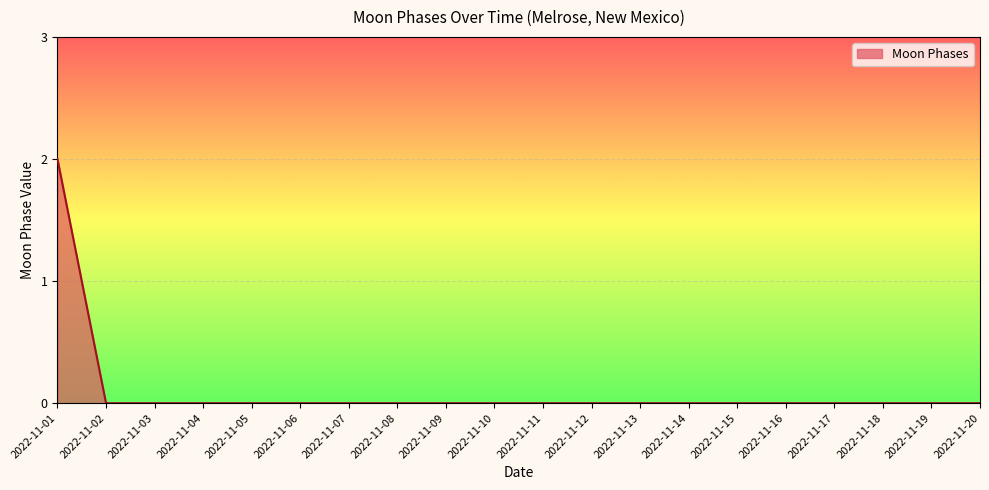

The value at 2022-11-18 is 1. True or false?

False